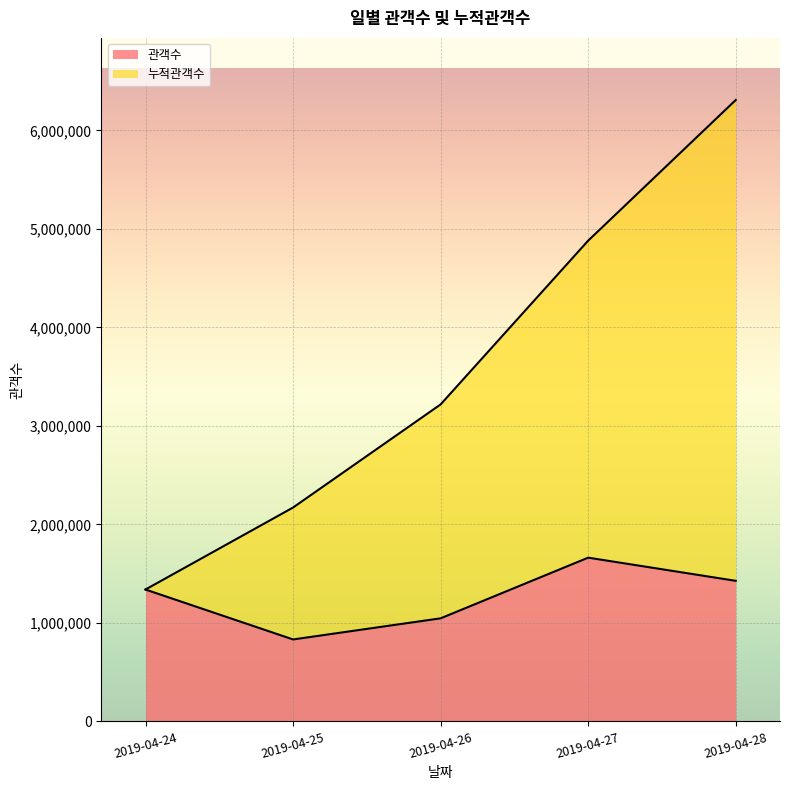

True or false: 누적관객수 and 관객수 cross at least once.

False